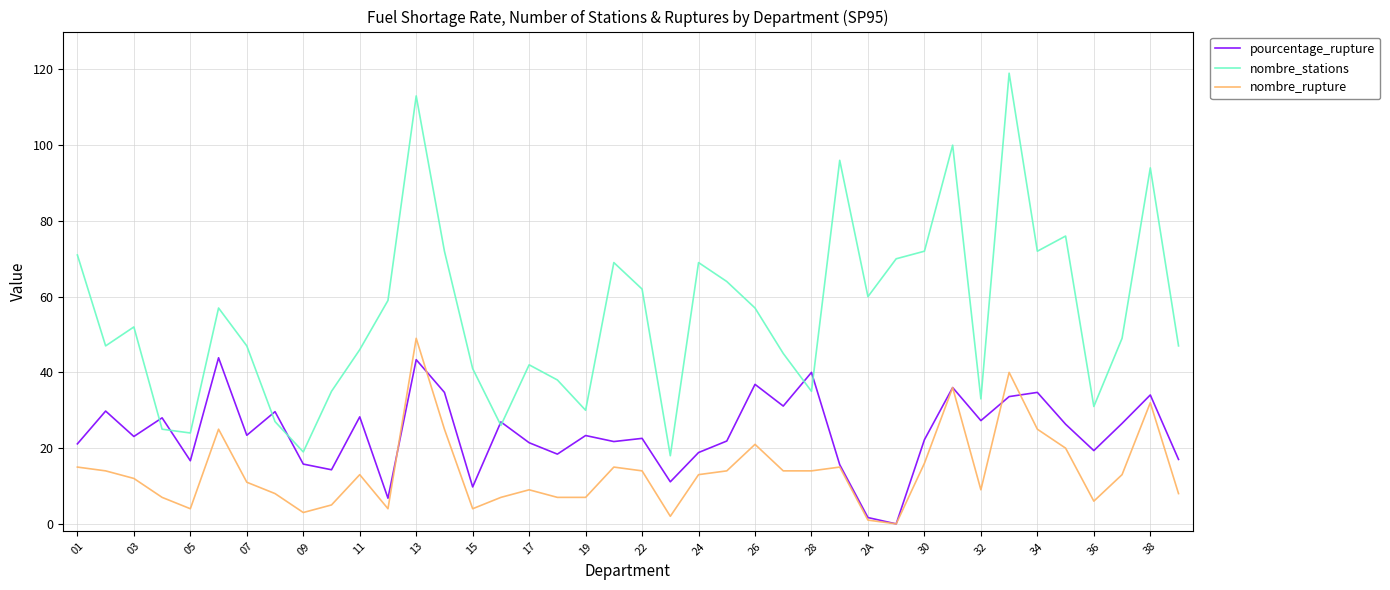

Which series has the largest total across all categories?

nombre_stations